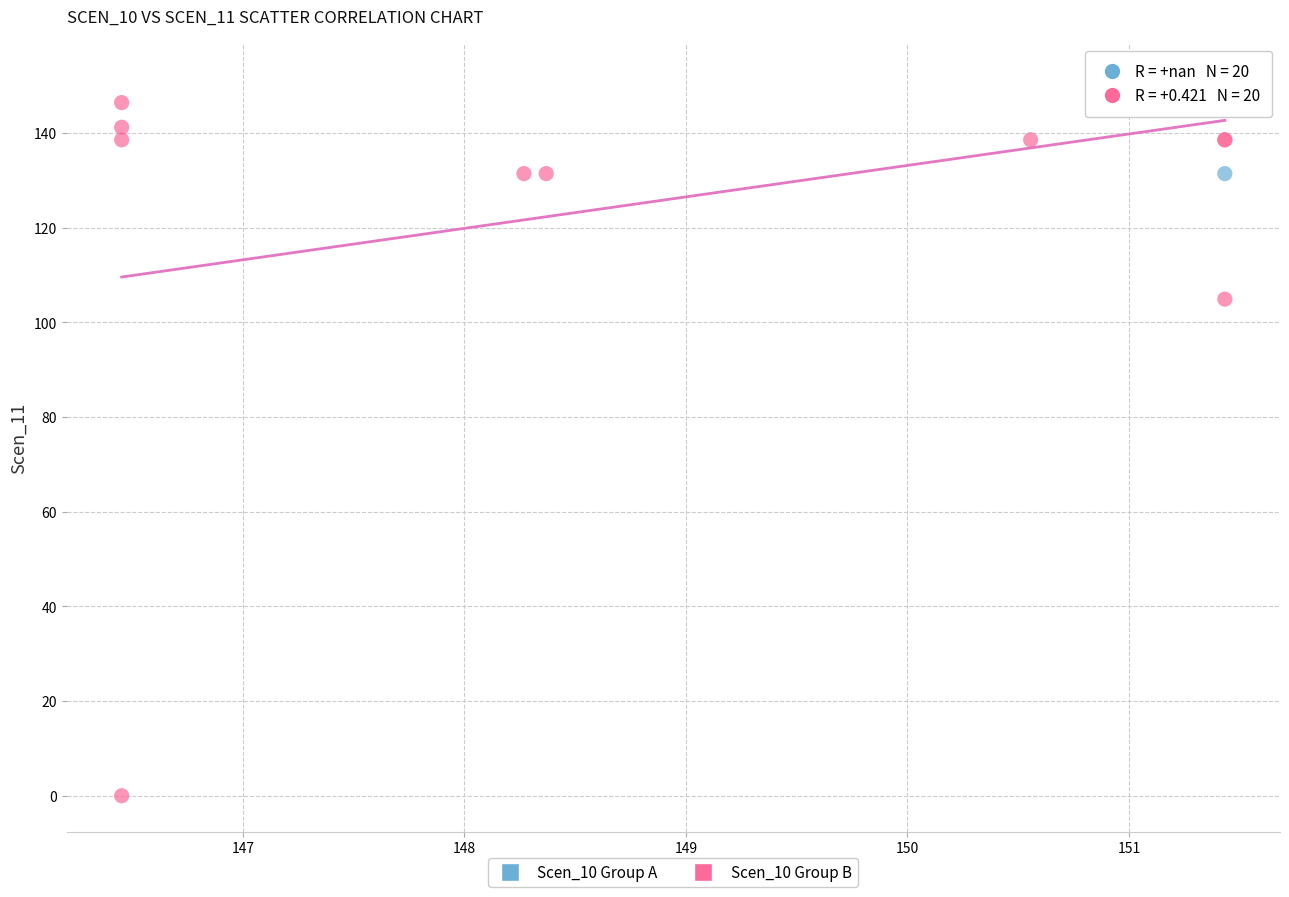

Which series has the largest Y range (max minus min)?

Scen_10 Group B